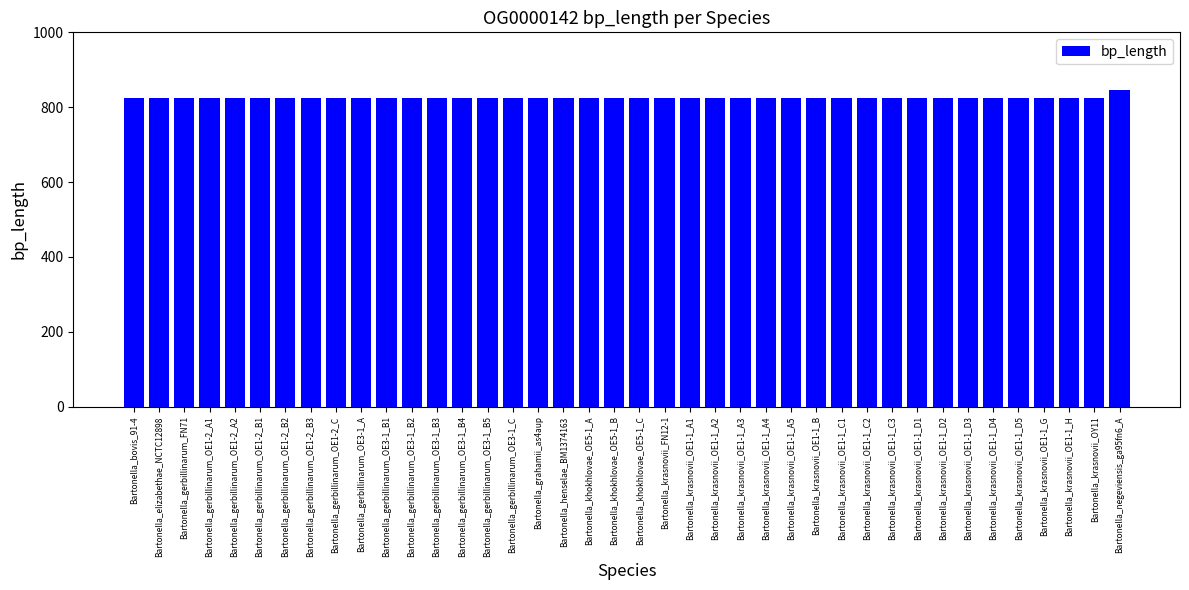

At which category does the chart reach its peak across all series?

Bartonella_negeviensis_ga95fn6_A